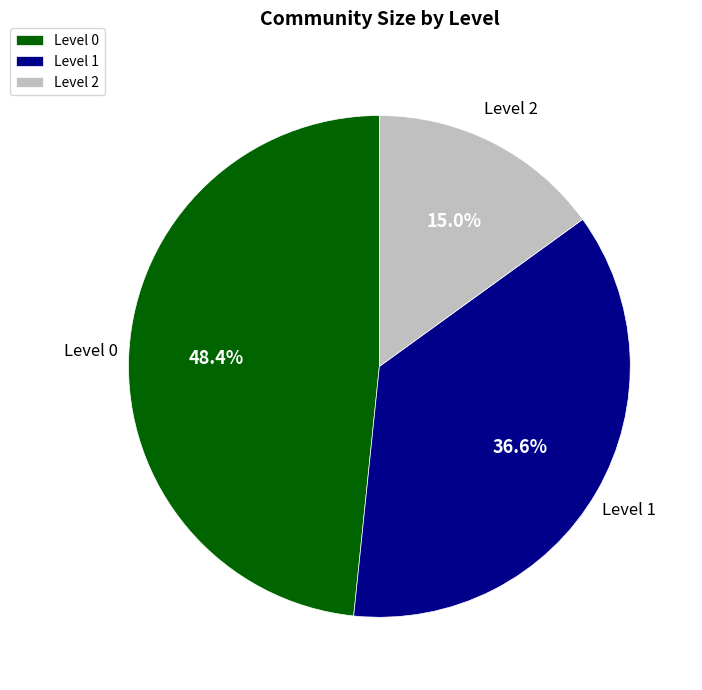

Which slice is the largest?

Level 0